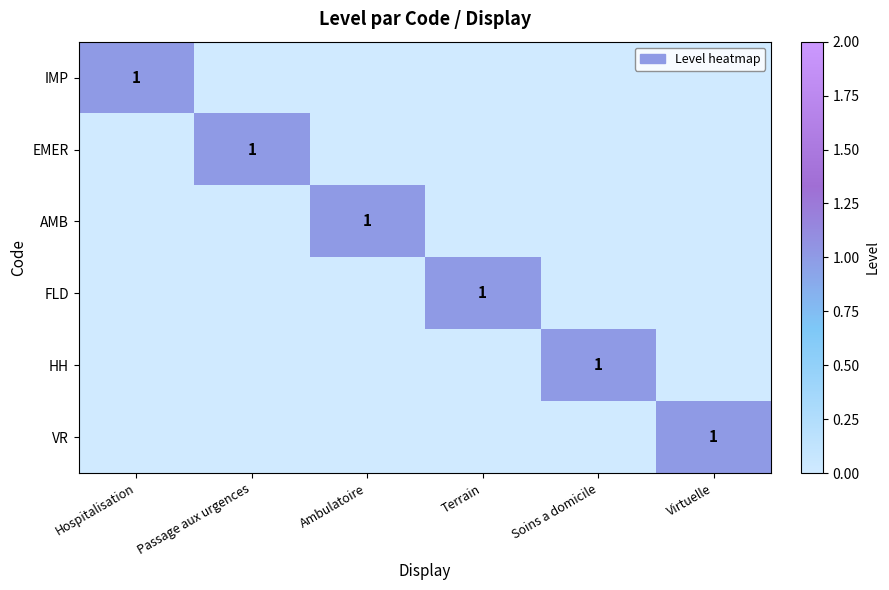

How many data points in FLD are above 0?

1